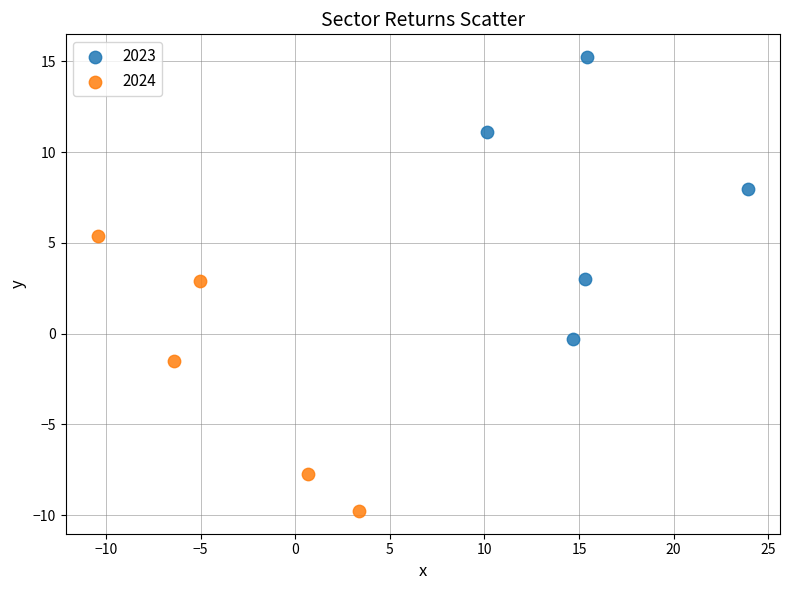

Which series reaches the minimum Y coordinate?

2024